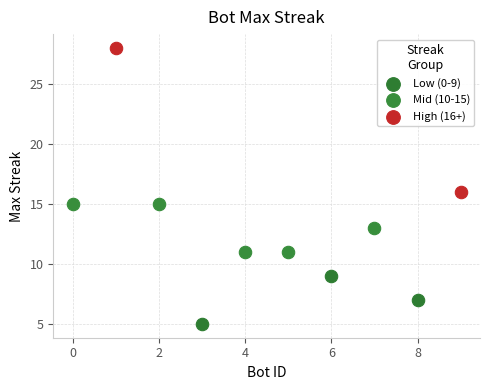

What are all the series names shown in the legend?

Low (0-9), Mid (10-15), High (16+)